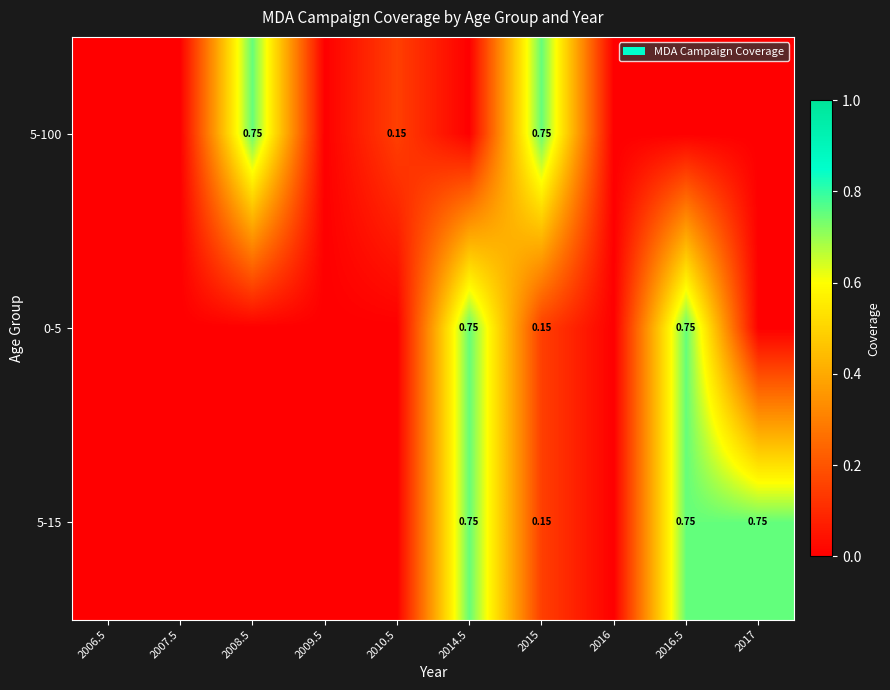

Is the value of 5-15 at 2010.5 greater than the value of 5-100 at 2008.5?

No